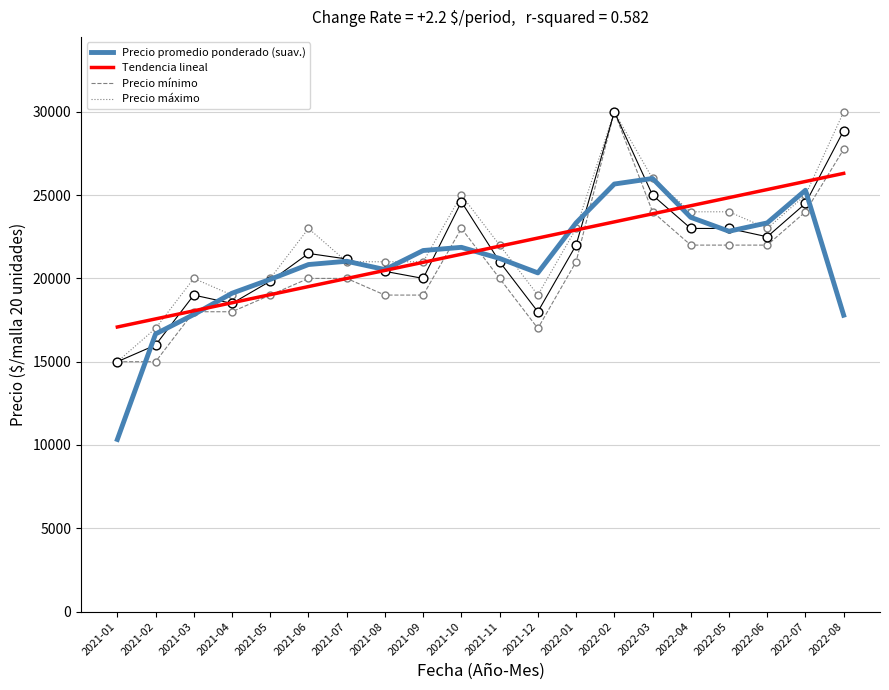

At how many categories does at least one series exceed 12470?

20